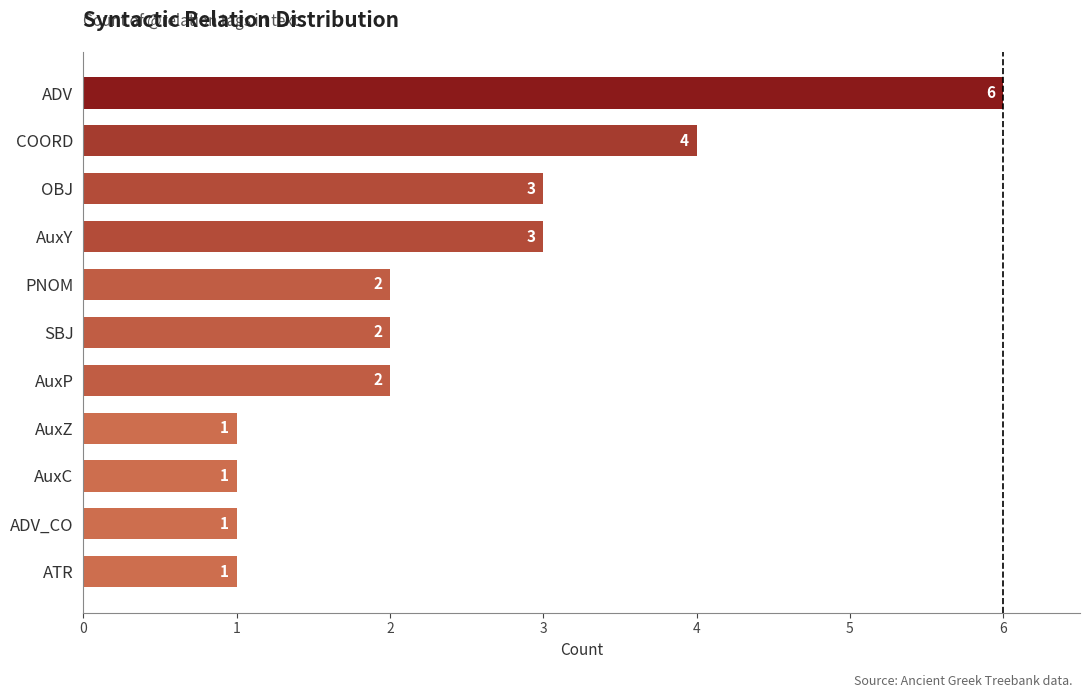

What is the minimum value shown in the chart?

1